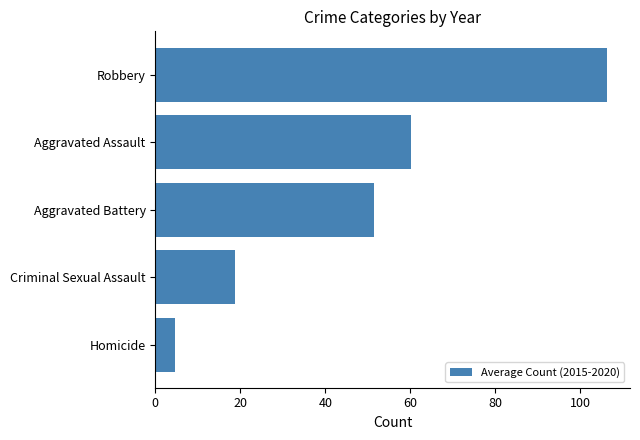

Between Robbery and Criminal Sexual Assault, which is larger?

Robbery